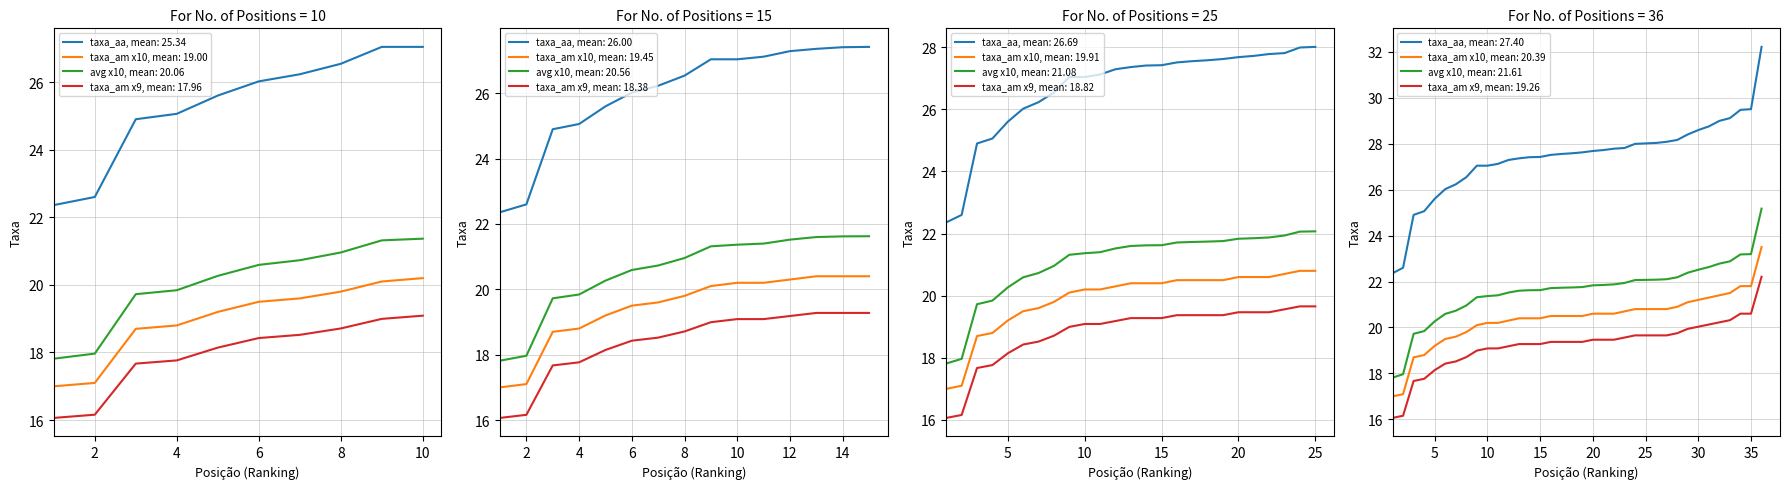

At how many categories does at least one series exceed 20?

36